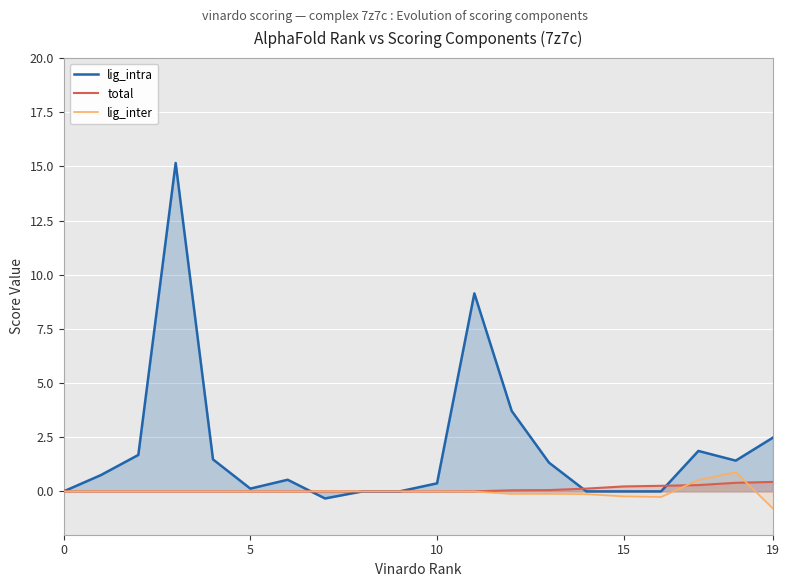

True or false: lig_inter has a value of -0.6 at 5.

False